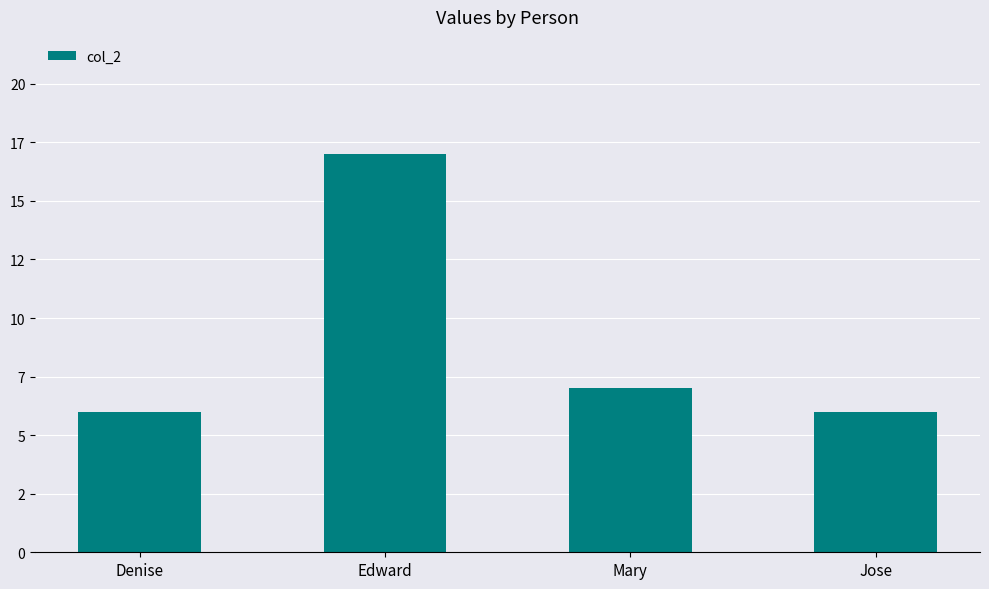

True or false: the data shows 30 at Edward.

False